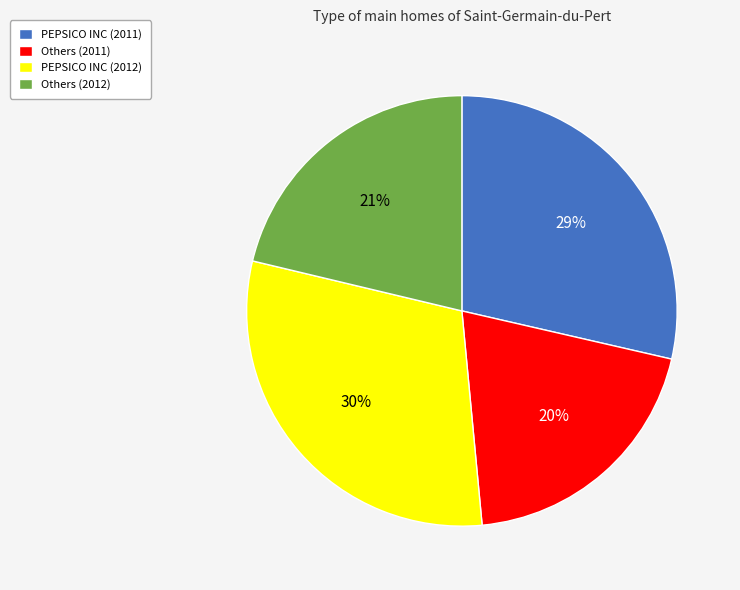

Count the number of slices in the pie.

4